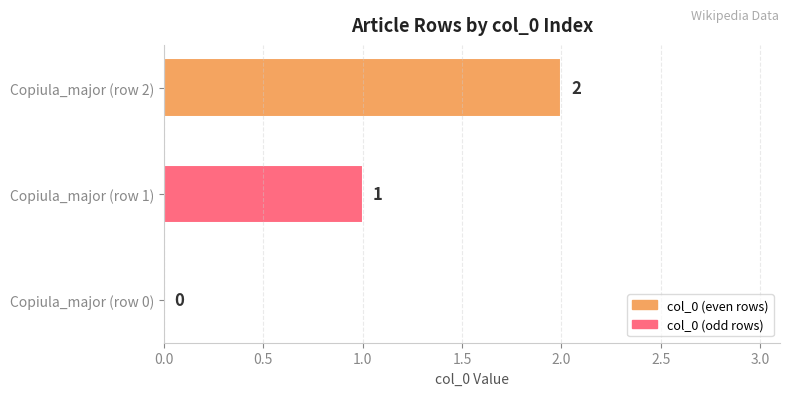

At which category does the chart reach its peak across all series?

Copiula_major (row 2)